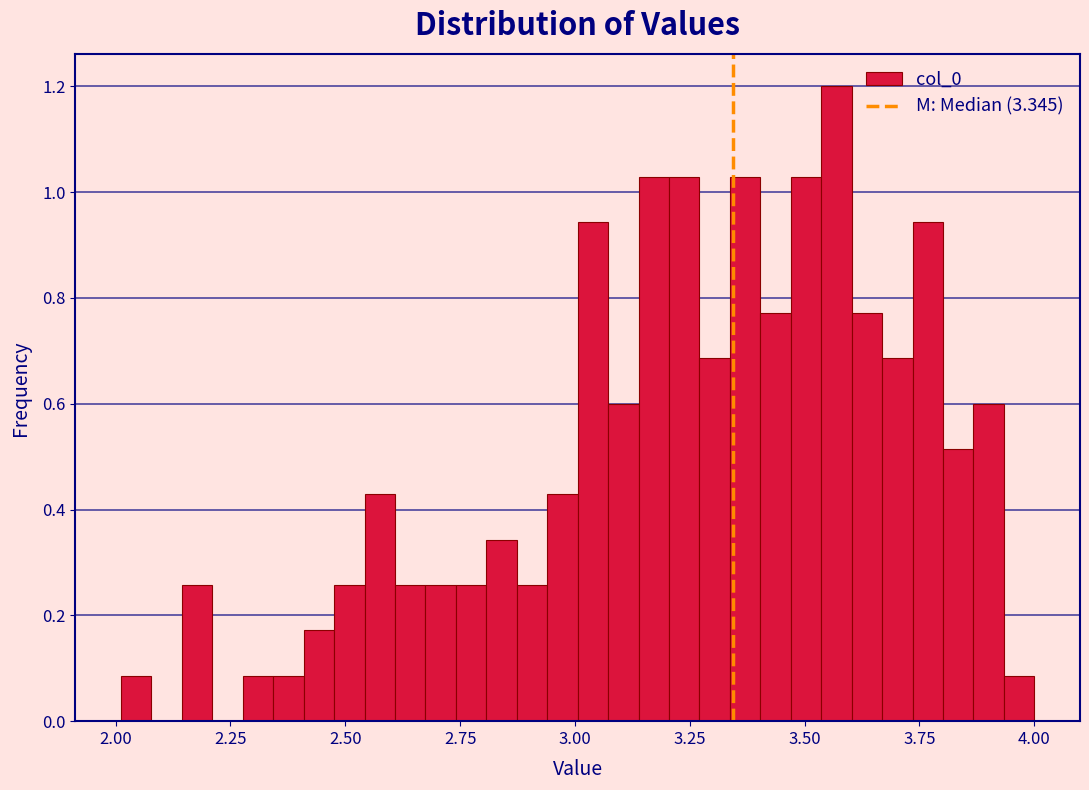

Around what value on the x-axis is the tallest bar? Give the approximate position of its centre, as read against the axis.

3.55